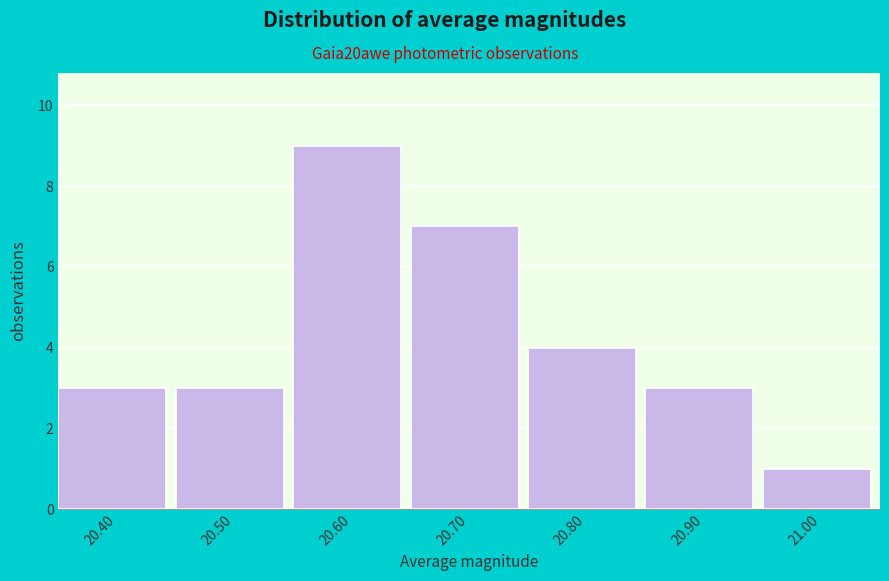

Reading left to right, extract all data points from this chart.

3	3	9	7	4	3	1